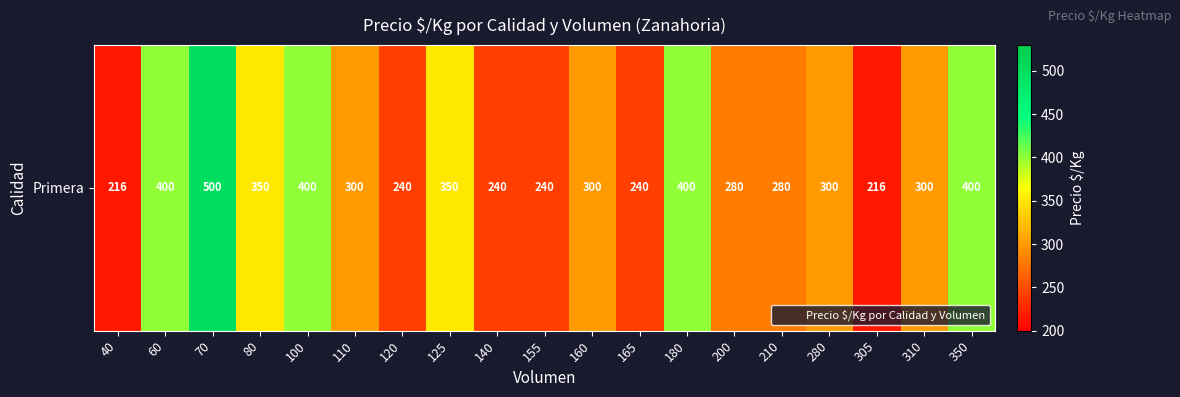

Where does the data first go above 300?

60